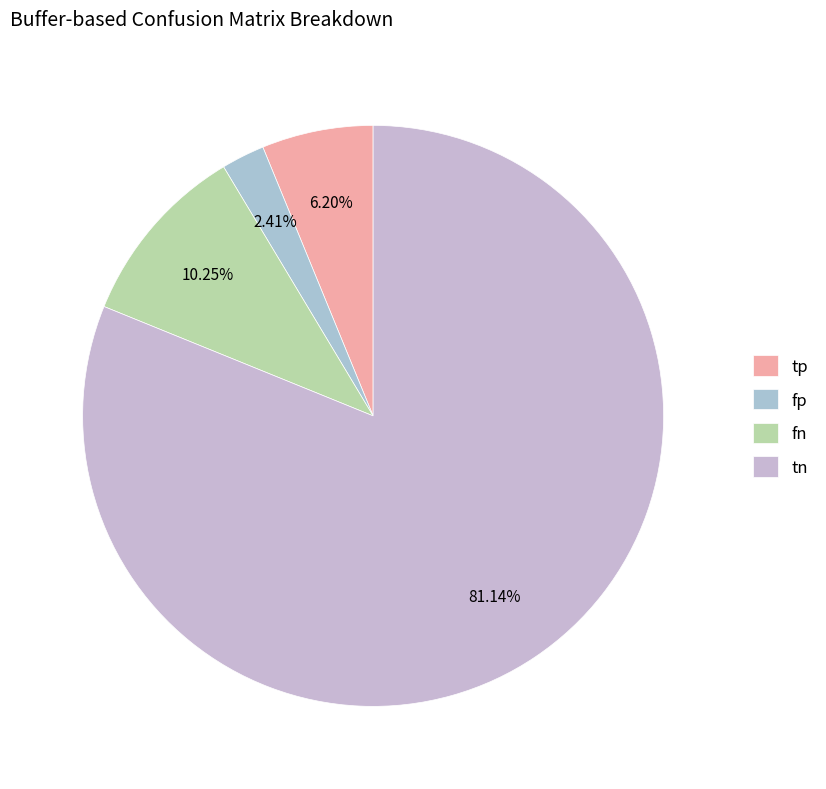

Rank the categories by value from lowest to highest.

fp, tp, fn, tn